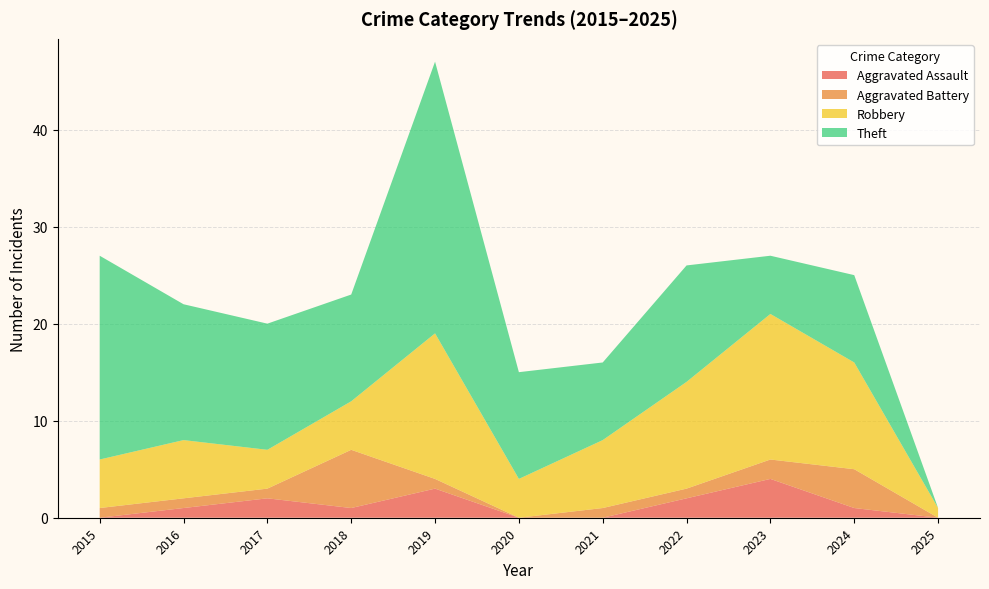

Reading left to right, what are all the values shown in this chart?

Aggravated Assault: 2015=0	2016=1	2017=2	2018=1	2019=3	2020=0	2021=0	2022=2	2023=4	2024=1	2025=0
Aggravated Battery: 2015=1	2016=1	2017=1	2018=6	2019=1	2020=0	2021=1	2022=1	2023=2	2024=4	2025=0
Robbery: 2015=5	2016=6	2017=4	2018=5	2019=15	2020=4	2021=7	2022=11	2023=15	2024=11	2025=1
Theft: 2015=21	2016=14	2017=13	2018=11	2019=28	2020=11	2021=8	2022=12	2023=6	2024=9	2025=0